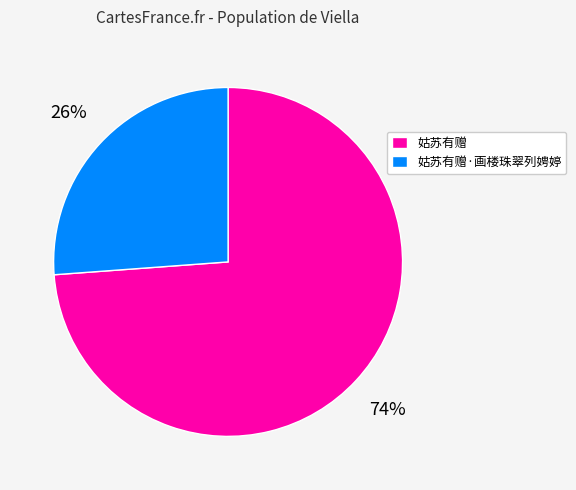

To the nearest percent, what percentage of the pie is 姑苏有赠·画楼珠翠列娉婷?

26%